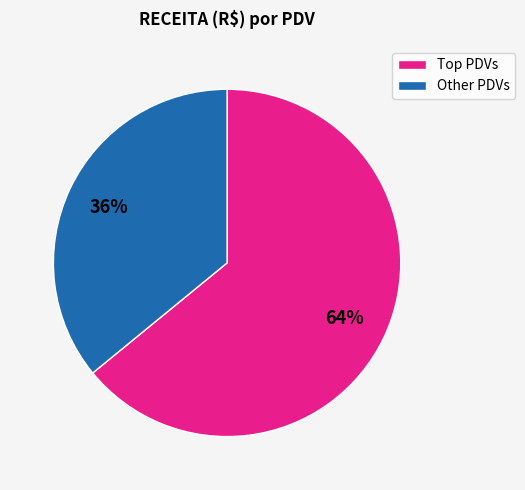

Which category has the biggest portion of the pie?

Top PDVs